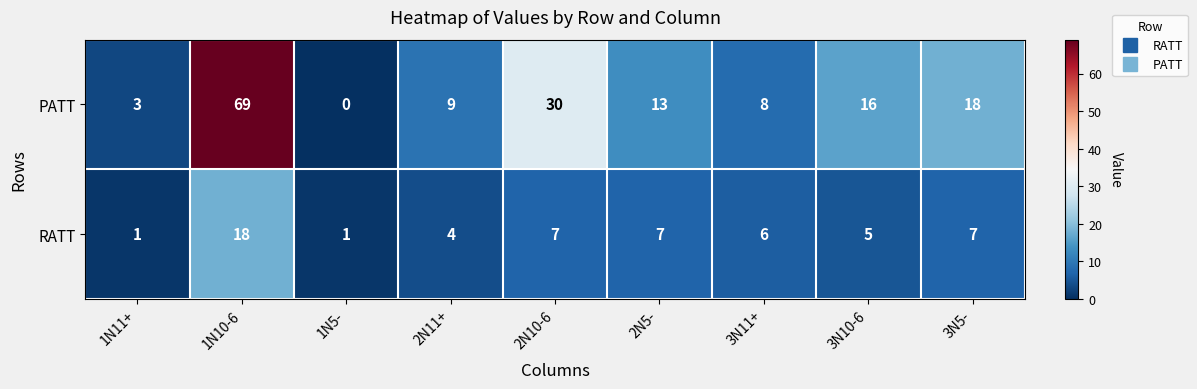

Rank the series by their average value, from lowest to highest.

RATT, PATT